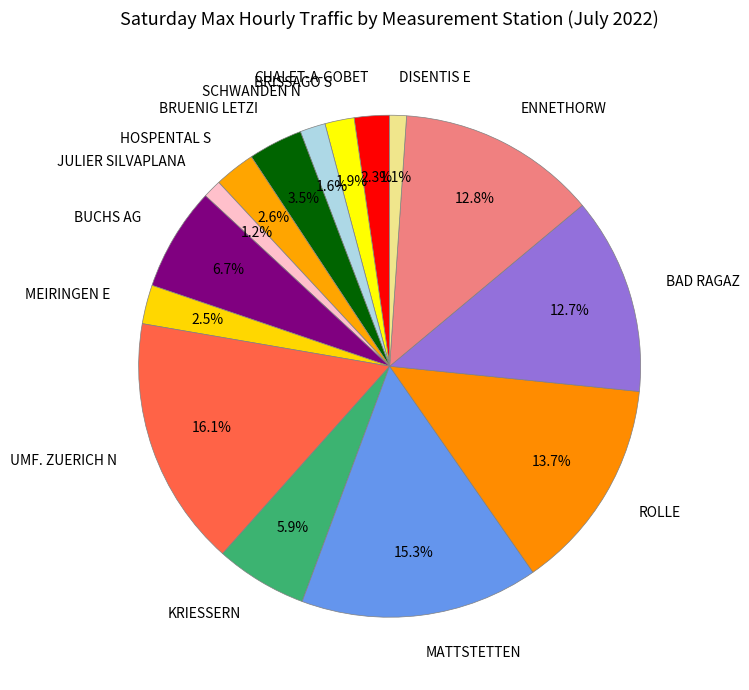

Does BRISSAGO S represent more than half of the total?

No